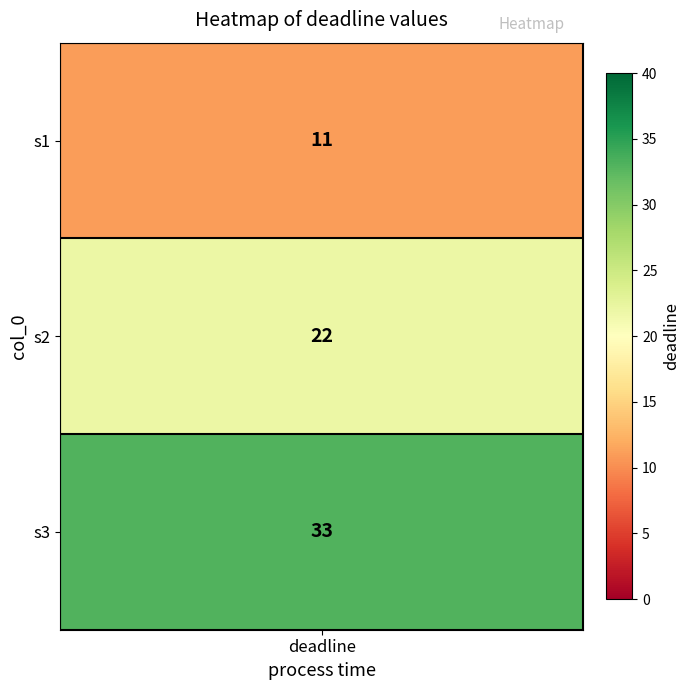

Where does the data first go above 22?

s3